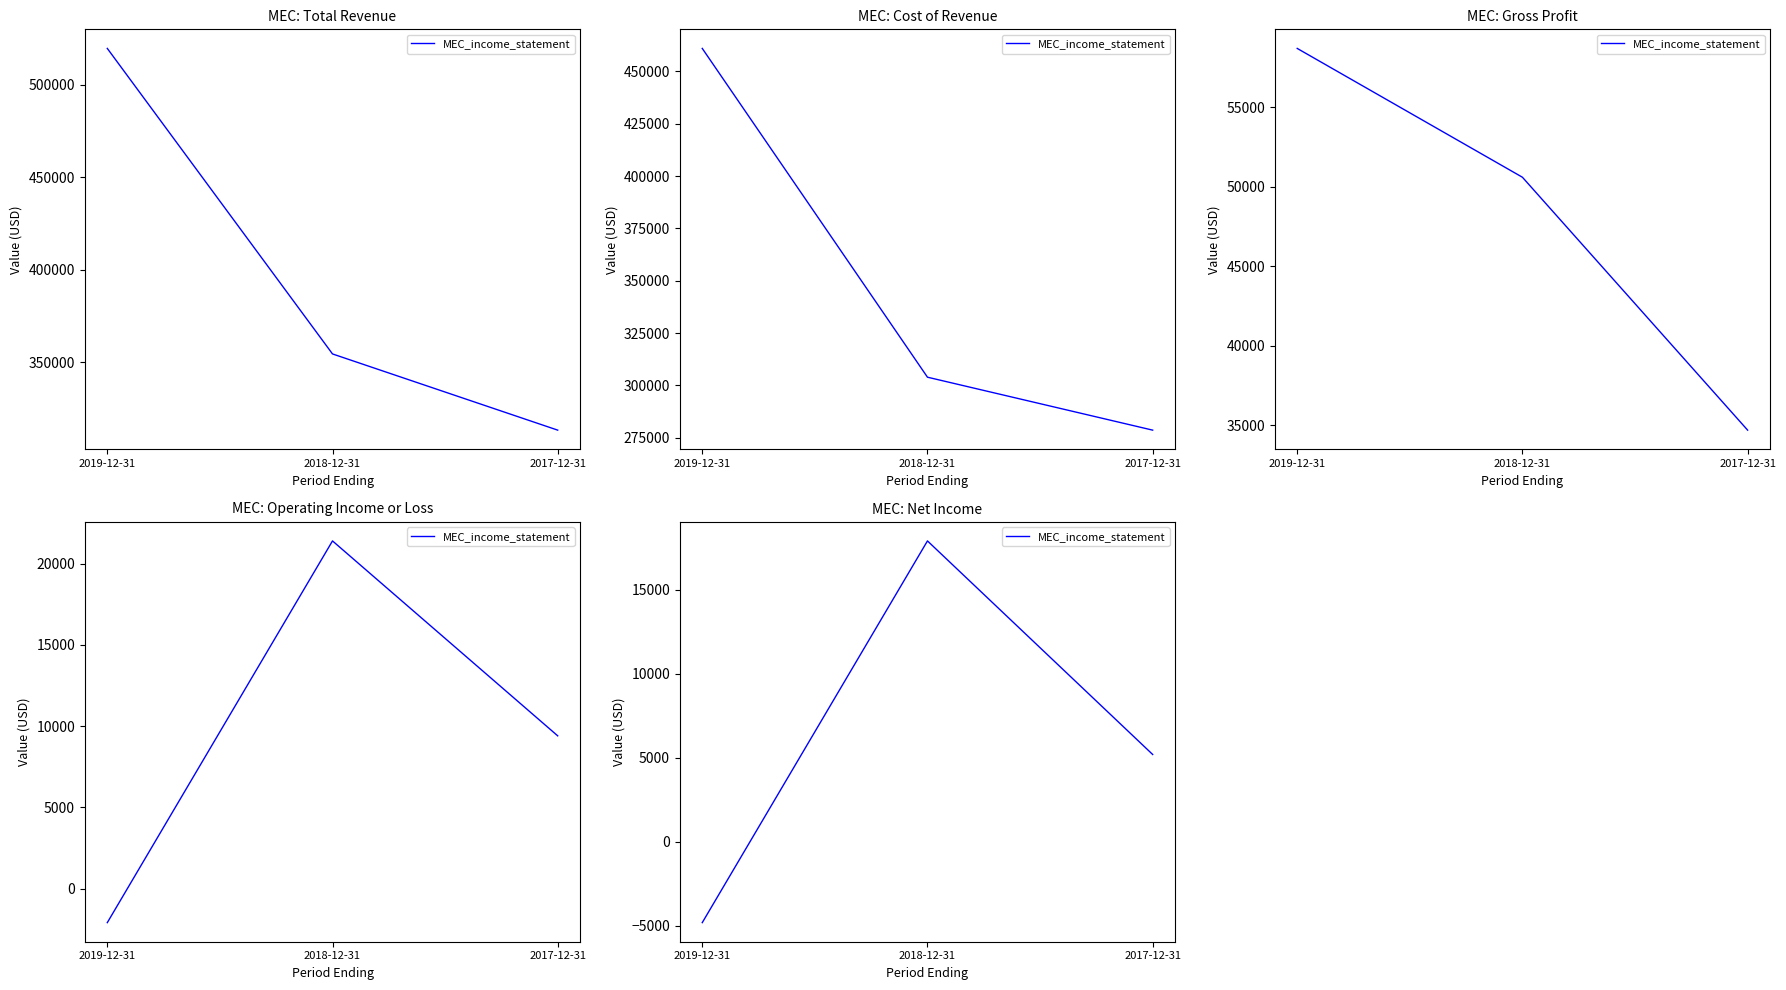

What is the sum of the values at 2017-12-31 and 2018-12-31?

23100